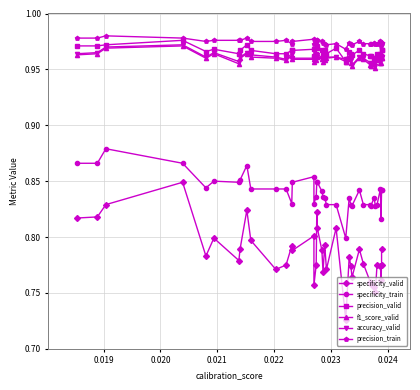

How many lines are shown in the chart?

6